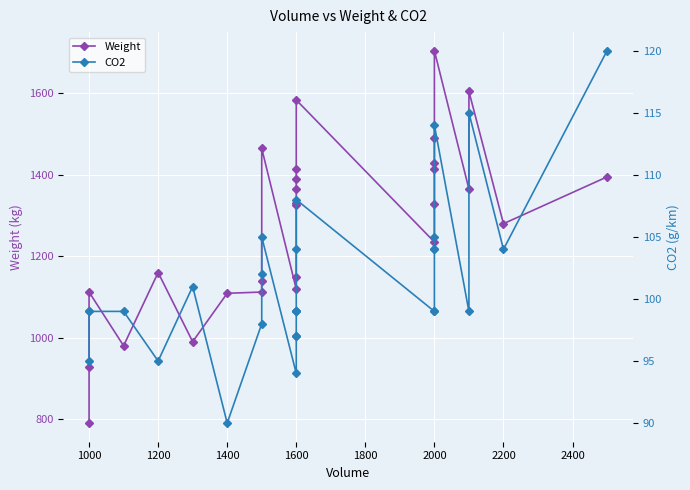

True or false: CO2 and Weight cross at least once.

False